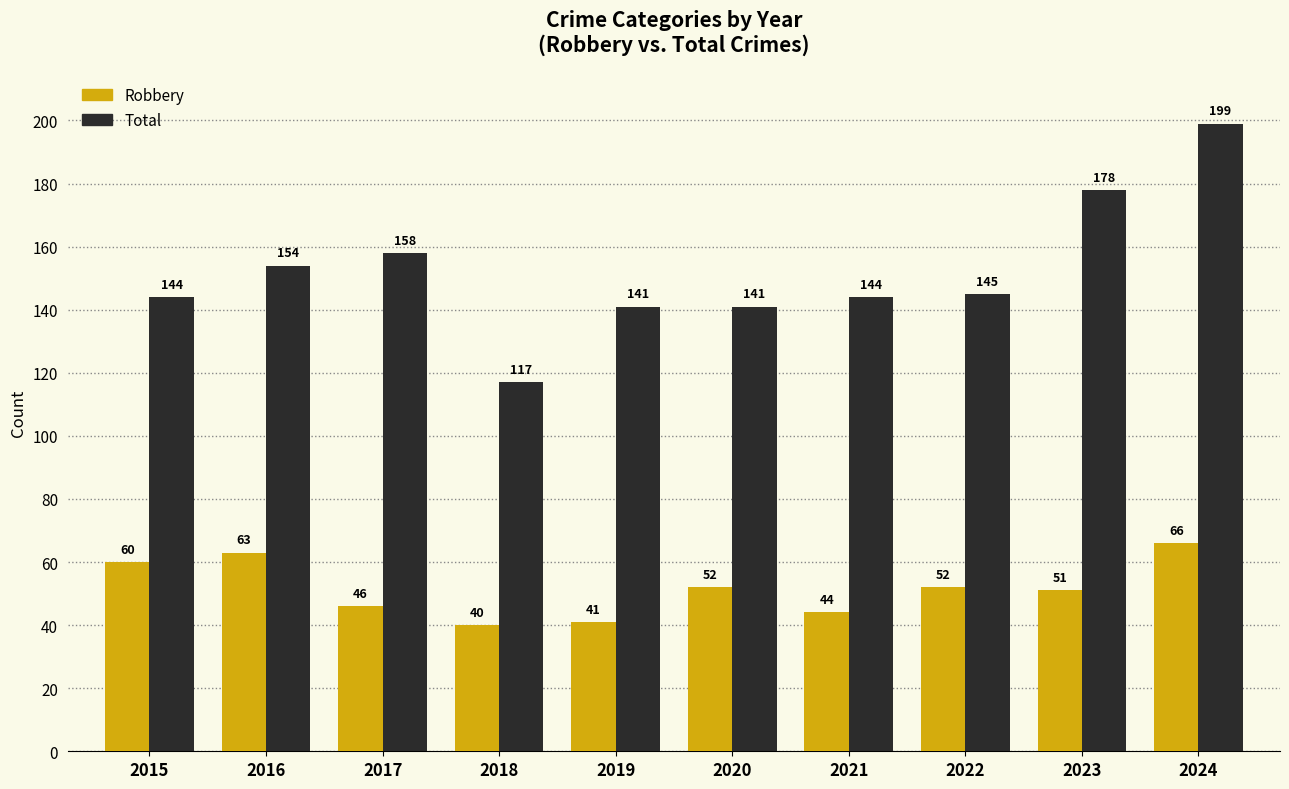

What is the value of the Robbery bar at the 7th from the left?

44